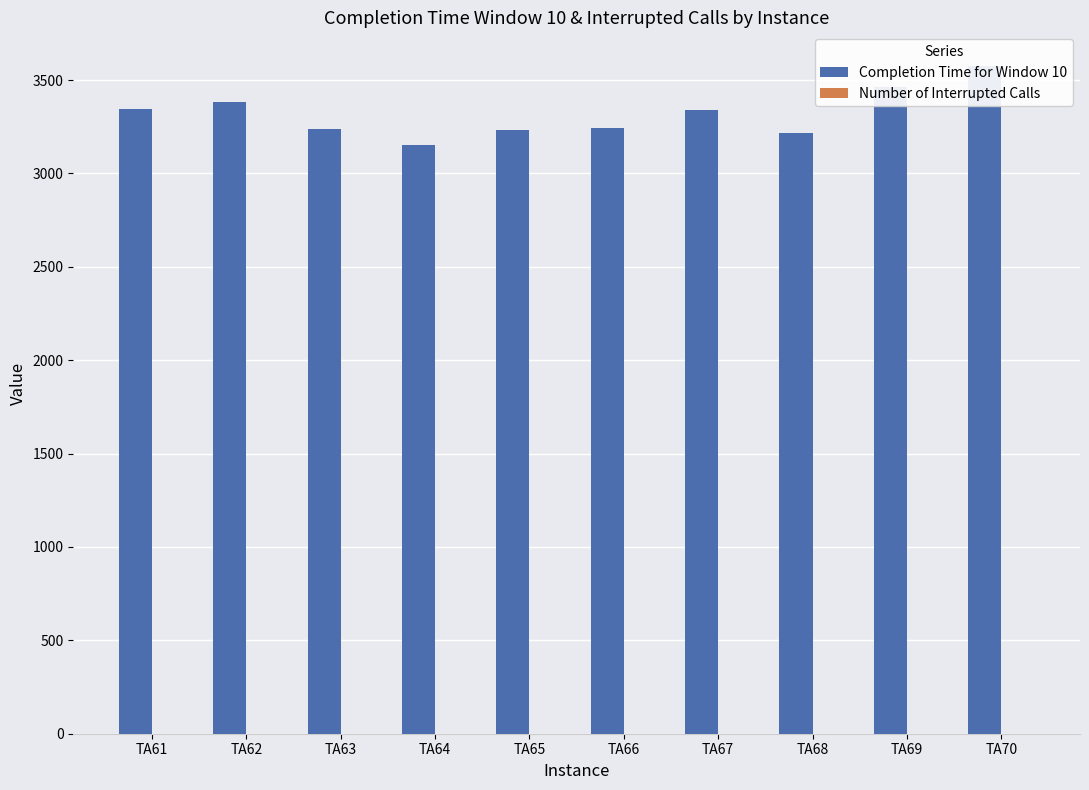

True or false: Completion Time for Window 10 has a value of 3219 at TA68.

True